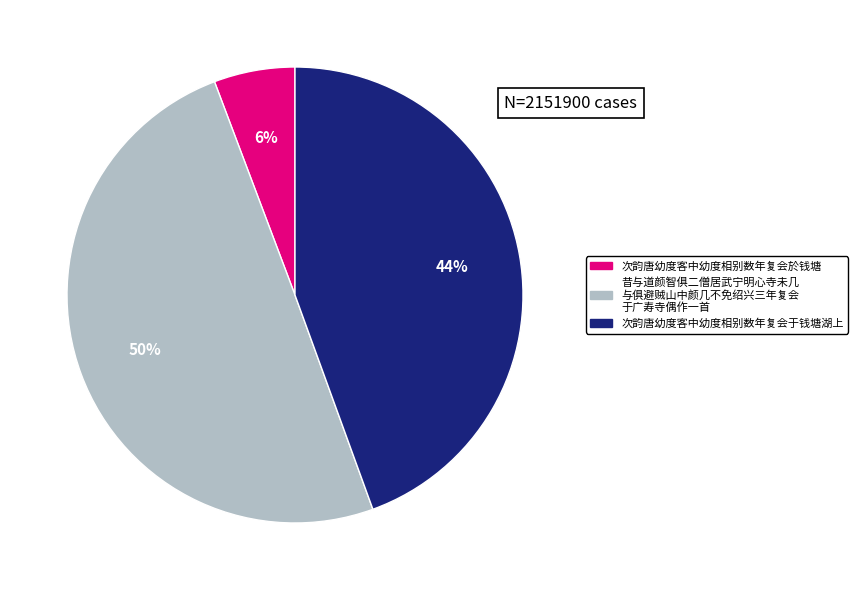

To the nearest percent, what is the difference between the largest and smallest slice percentages?

44%